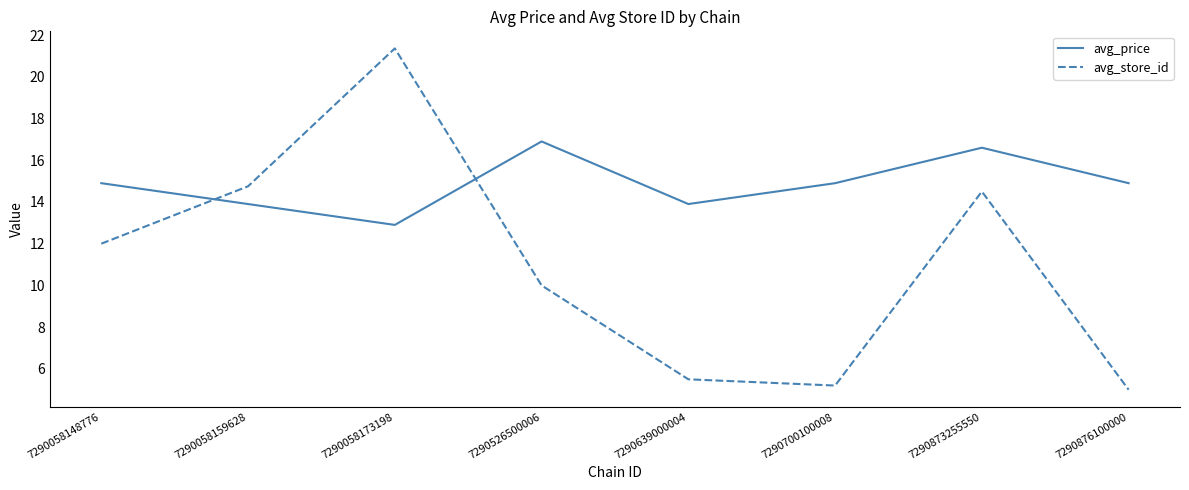

What is the difference between the maximum and minimum values in the avg_store_id series?

16.4